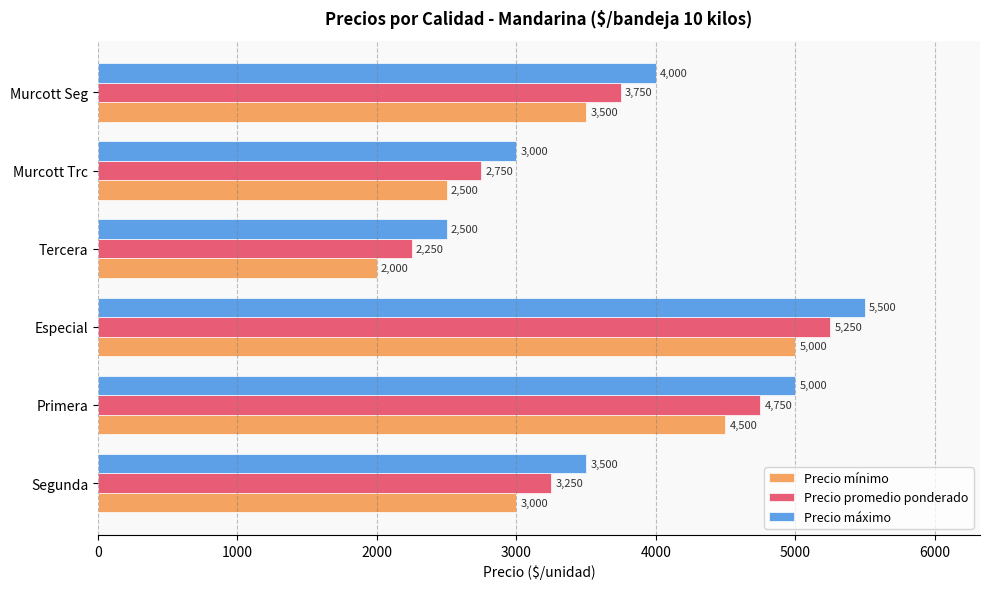

Is it true that Precio máximo equals 1550 at Murcott Seg?

False